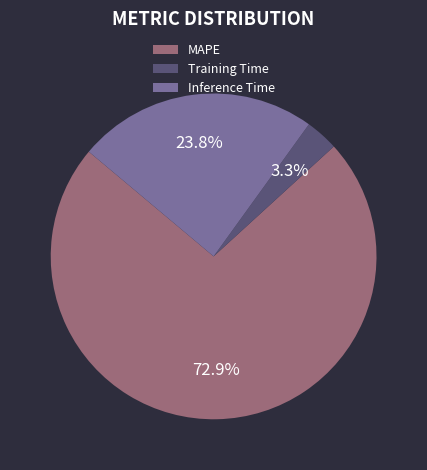

Between Training Time and Inference Time, which is larger?

Inference Time